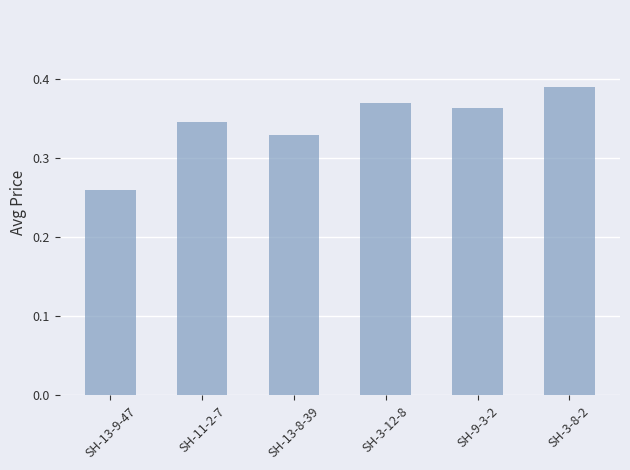

What is the sum of the values at SH-11-2-7 and SH-13-8-39?

0.7